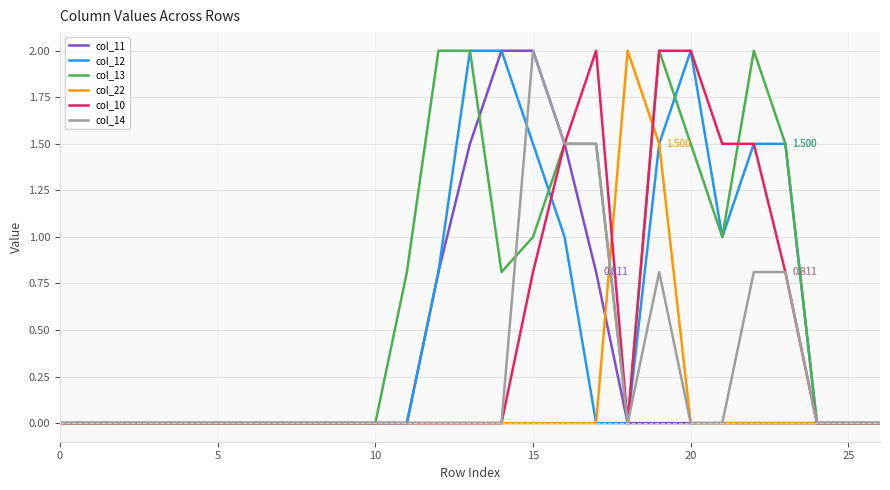

Does the chart have visible grid lines?

Yes